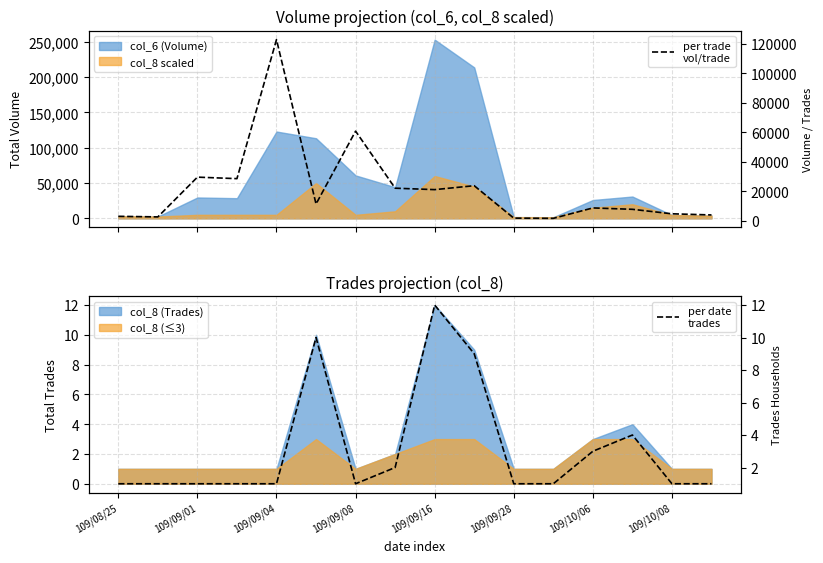

Is the value of per date
trades at 109/10/06 greater than the value of per trade
vol/trade at 109/09/08?

No